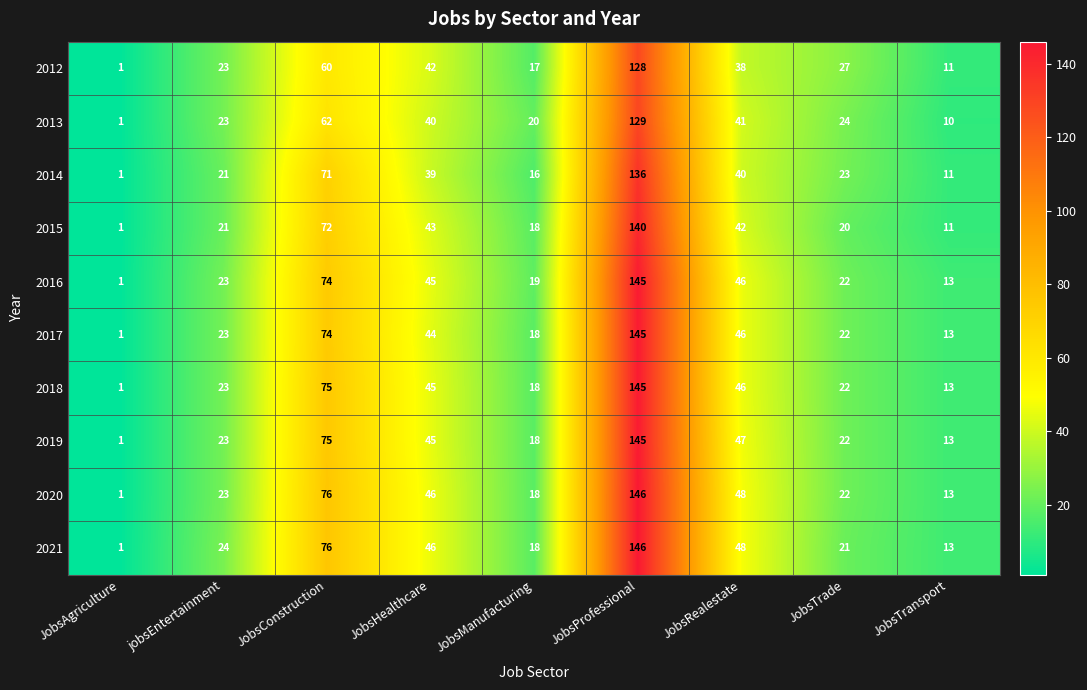

Where is 2017 nearest to the value 73?

JobsConstruction